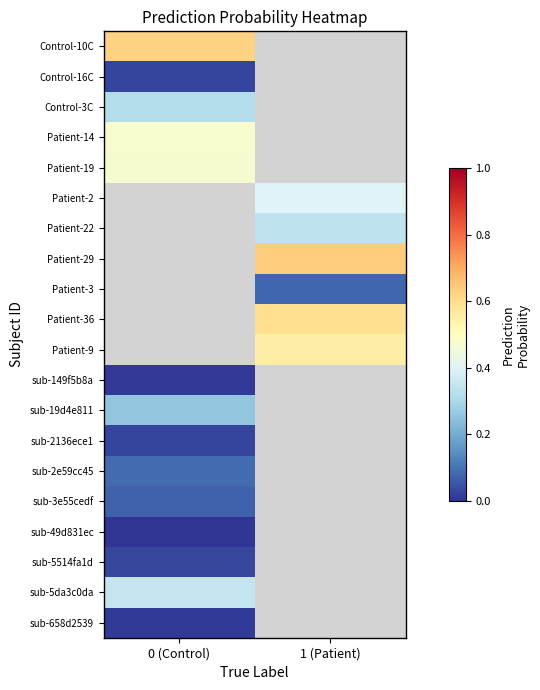

What is the difference between the highest and lowest values at 0 (Control)?

0.6